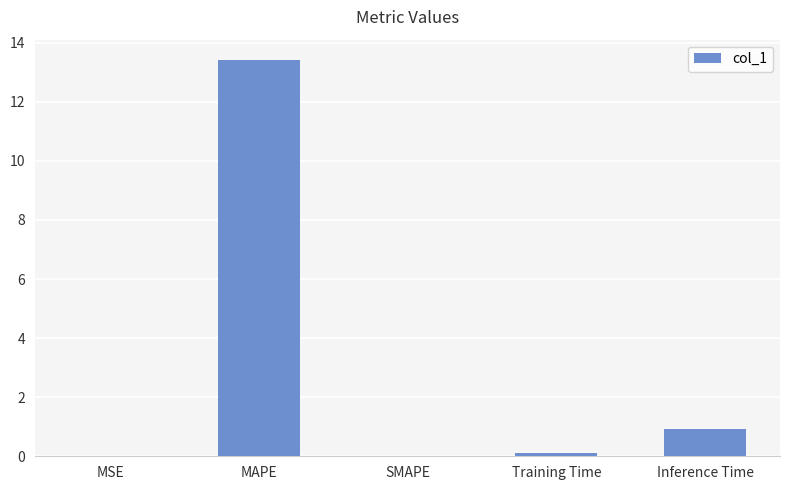

At which category does the chart reach its peak across all series?

MAPE